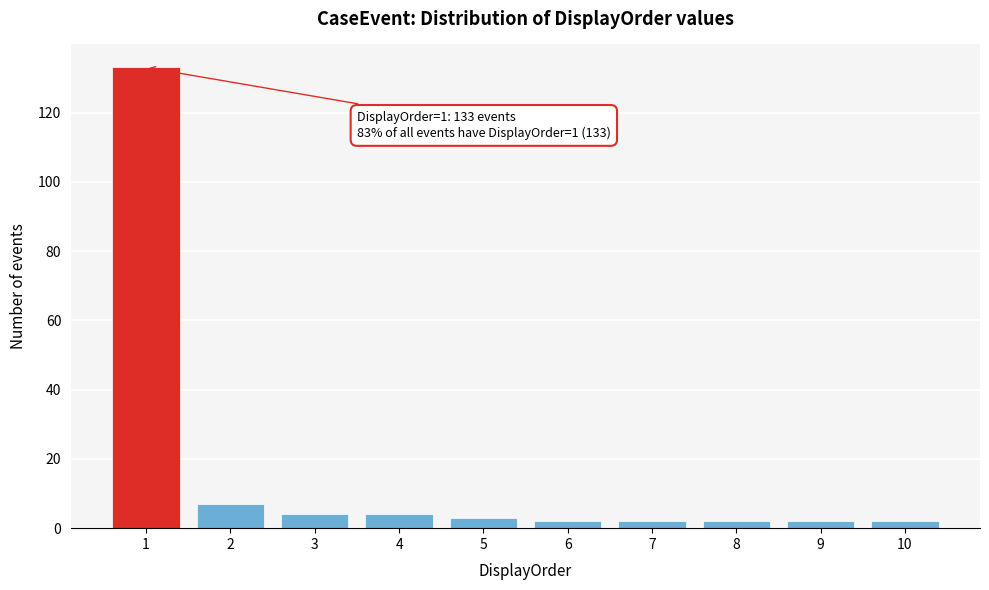

Which range on the x-axis has the tallest bar?

0.5 to 1.5